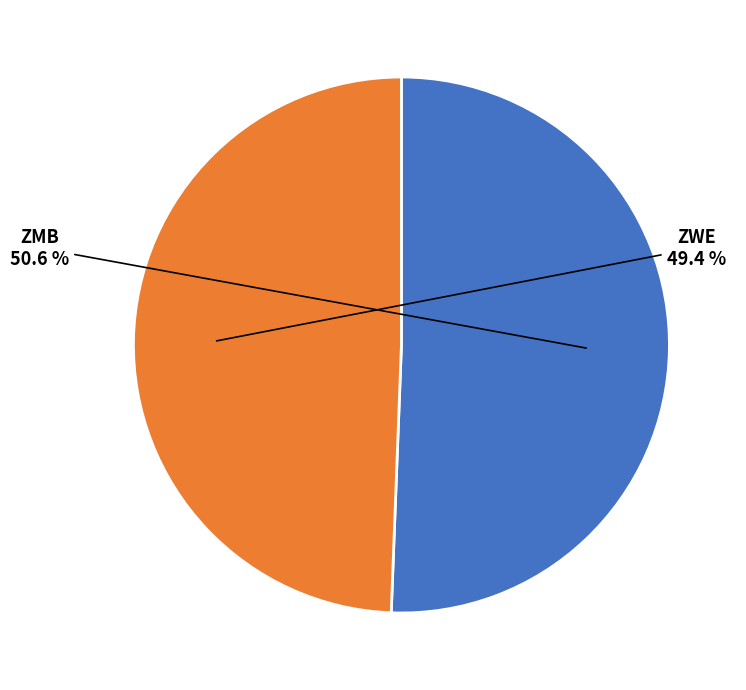

Is there any slice that represents more than half of the pie?

Yes